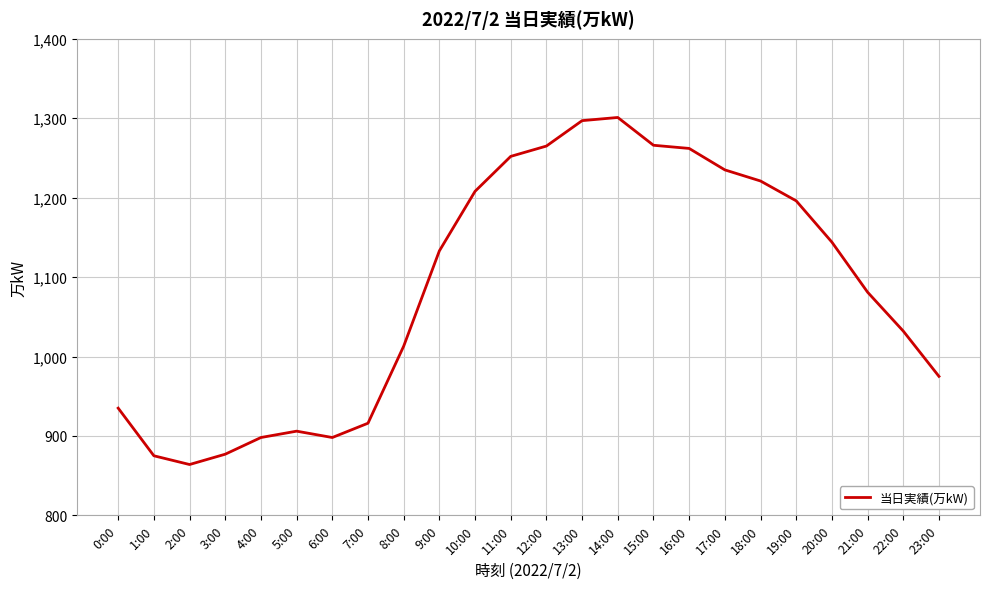

Between 14:00 and 8:00, which is larger?

14:00